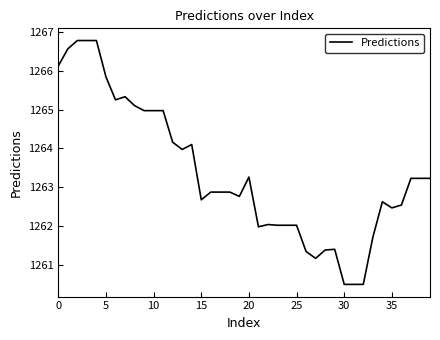

What is the smallest value displayed?

1260.5